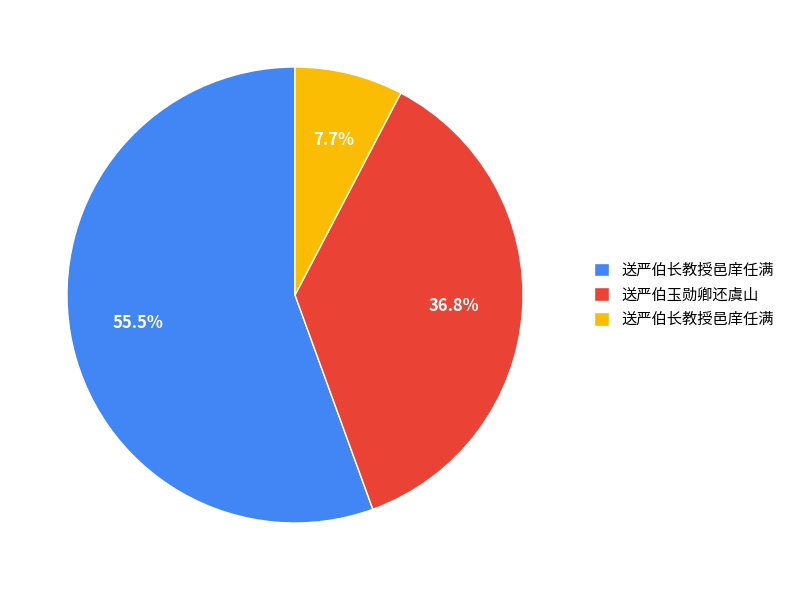

How many slices are in this pie chart?

3